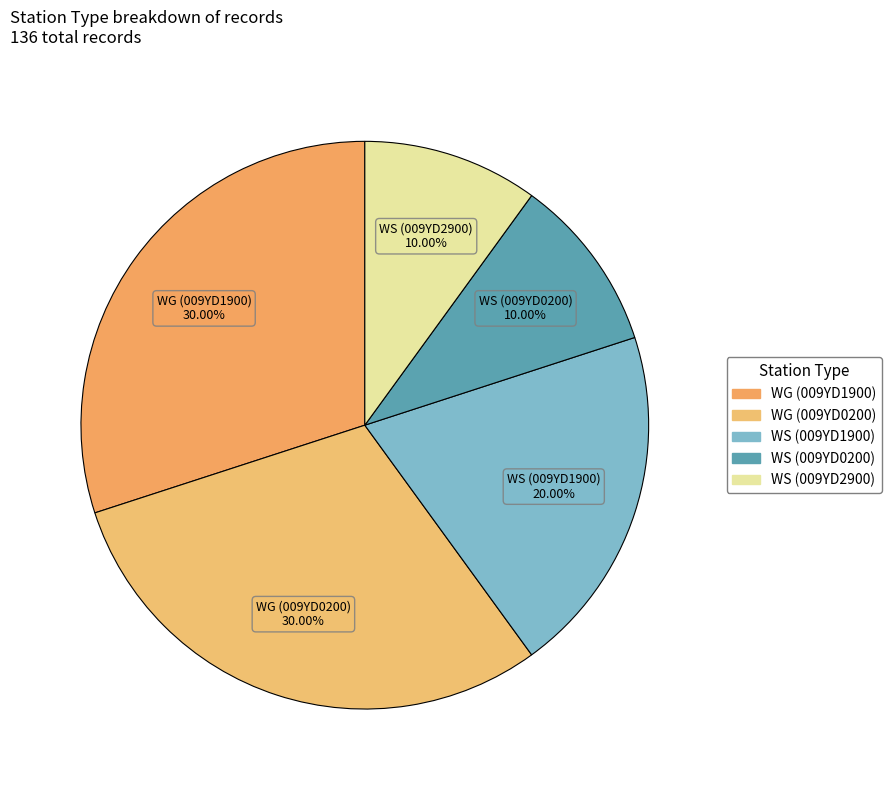

How many slices are in this pie chart?

5